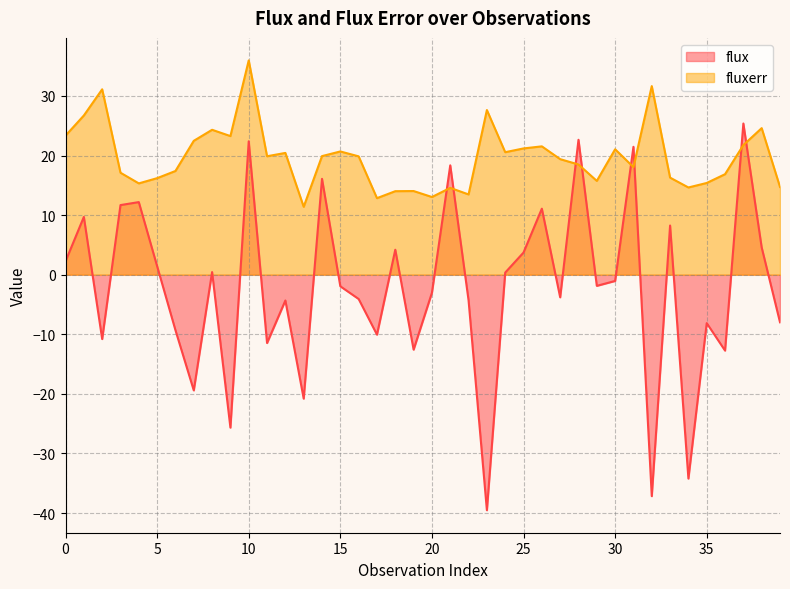

How many values in flux are above zero?

18